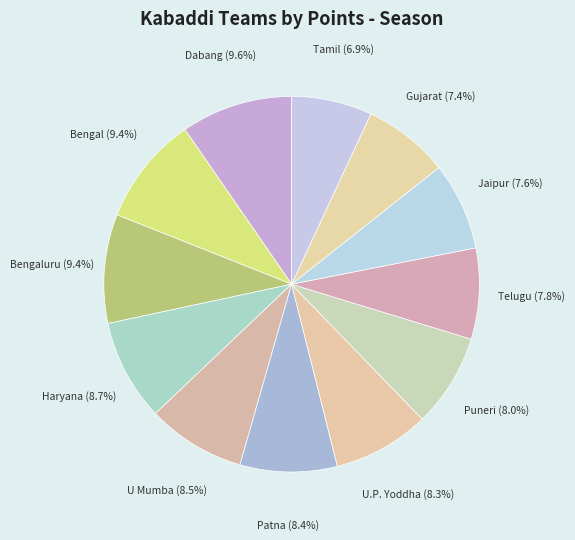

Count the number of slices in the pie.

12